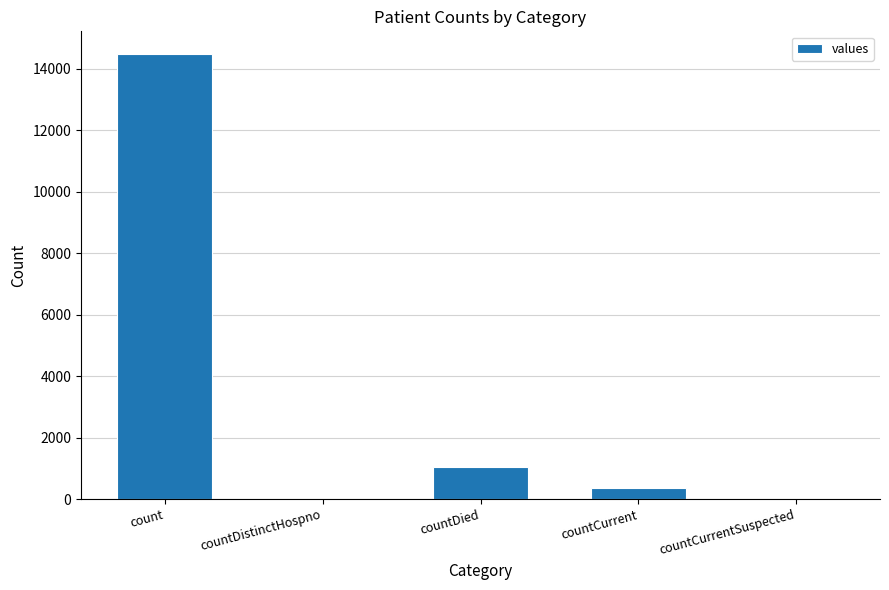

The chart shows a value of 14488 at count. True or false?

True